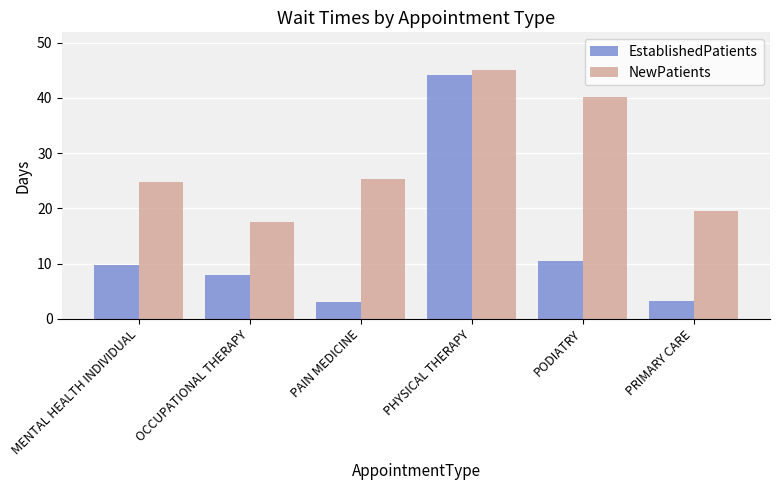

Where is NewPatients nearest to the value 31?

PAIN MEDICINE